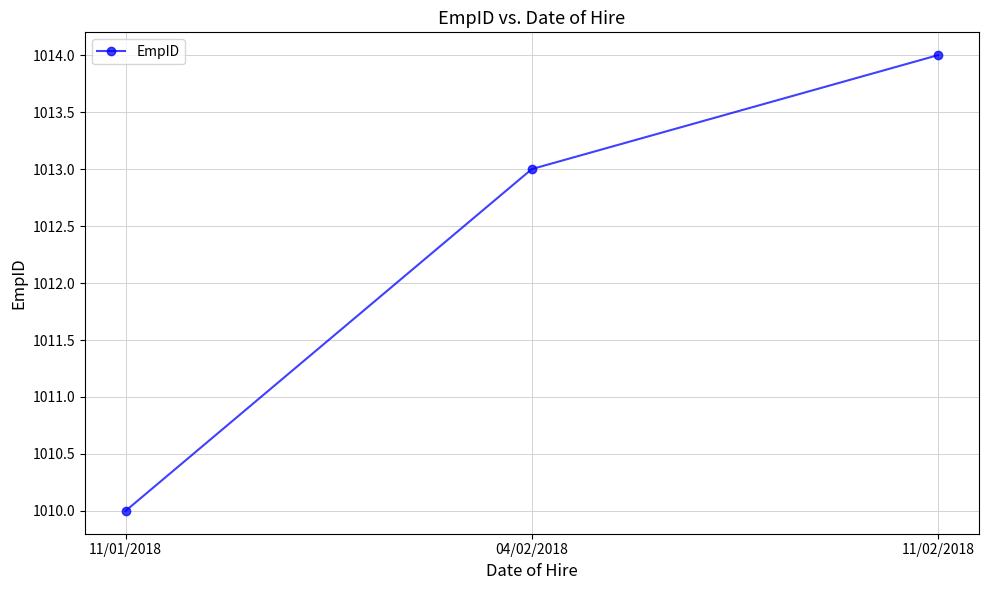

List the labels in order of value, smallest first.

11/01/2018, 04/02/2018, 11/02/2018